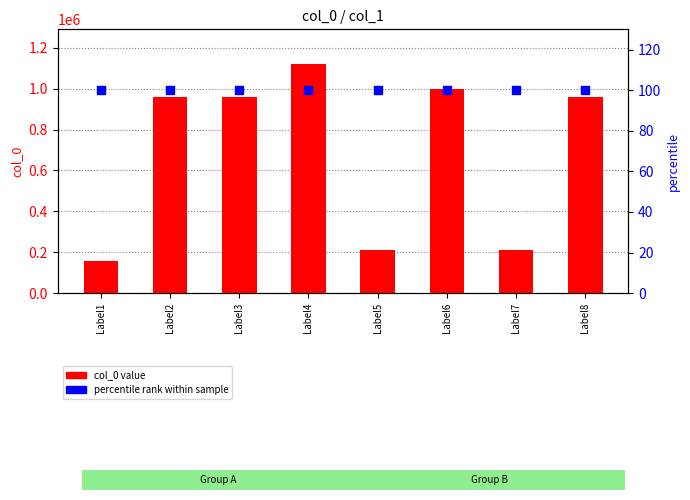

At how many categories does at least one series exceed 572435?

5